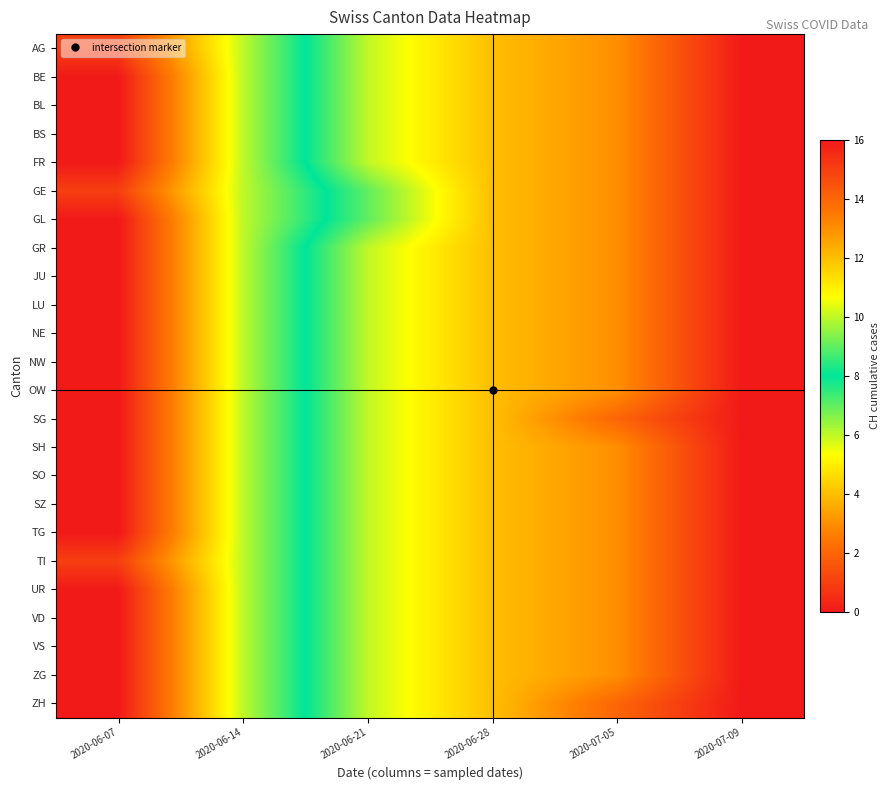

Between 2020-06-28 and 2020-07-05, which is larger?

2020-07-05